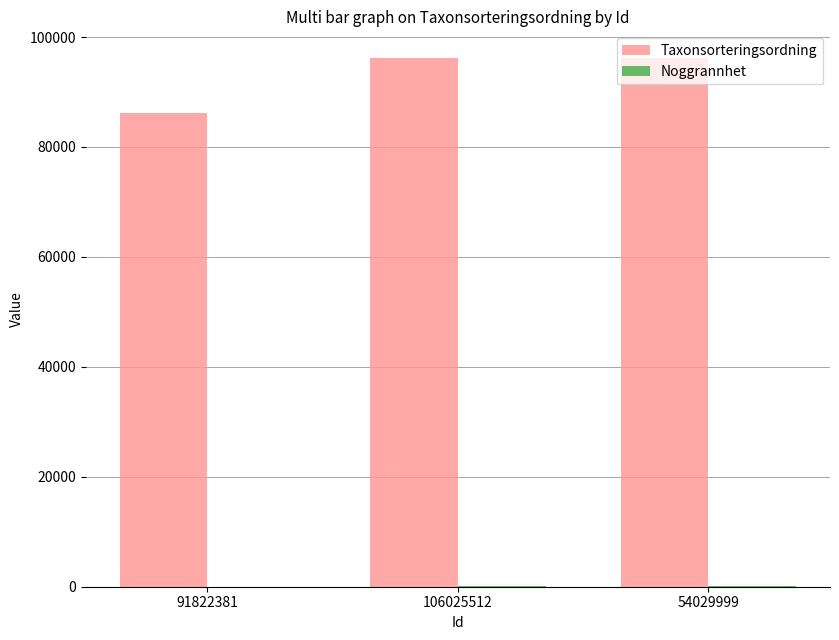

Between 91822381 and 54029999, which series saw the biggest shift?

Taxonsorteringsordning